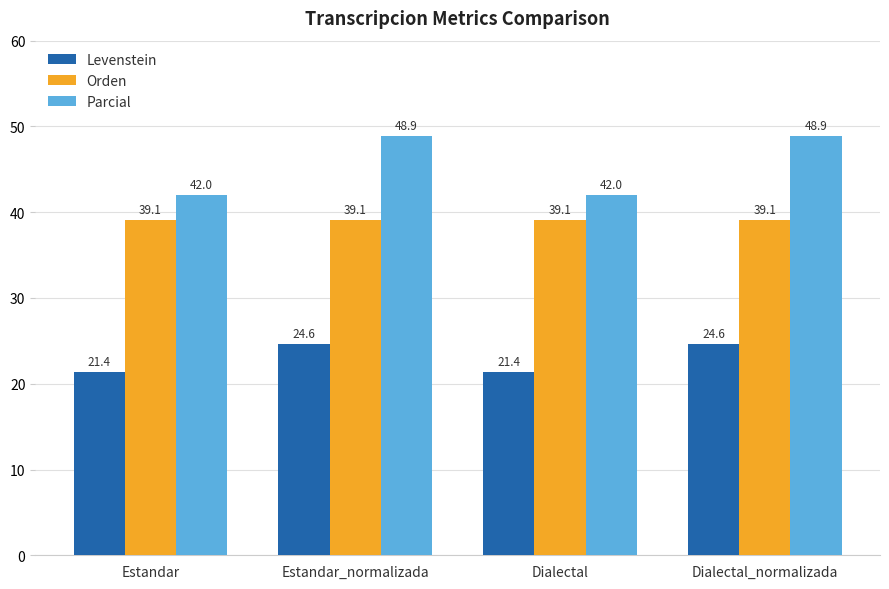

Reading right to left, extract all data points from this chart.

Levenstein: Dialectal_normalizada=24.6	Dialectal=21.4	Estandar_normalizada=24.6	Estandar=21.4
Orden: Dialectal_normalizada=39.1	Dialectal=39.1	Estandar_normalizada=39.1	Estandar=39.1
Parcial: Dialectal_normalizada=48.9	Dialectal=42.0	Estandar_normalizada=48.9	Estandar=42.0